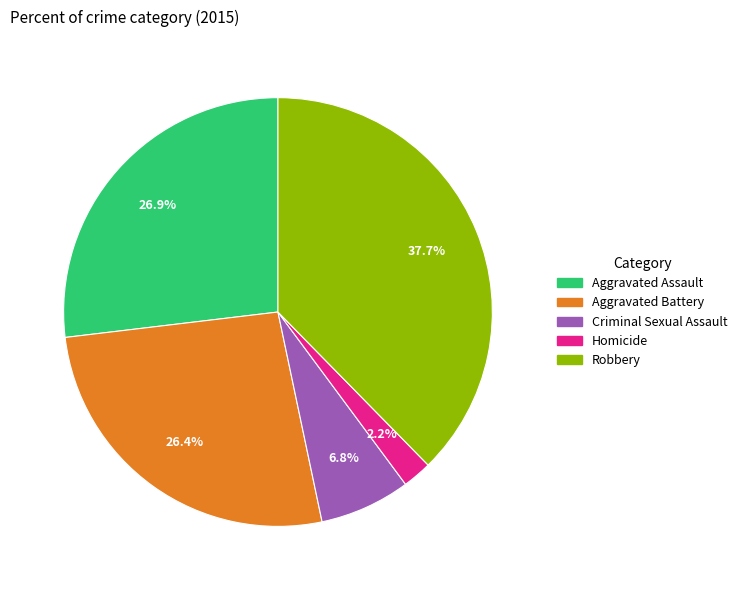

Is Homicide the majority of the pie?

No